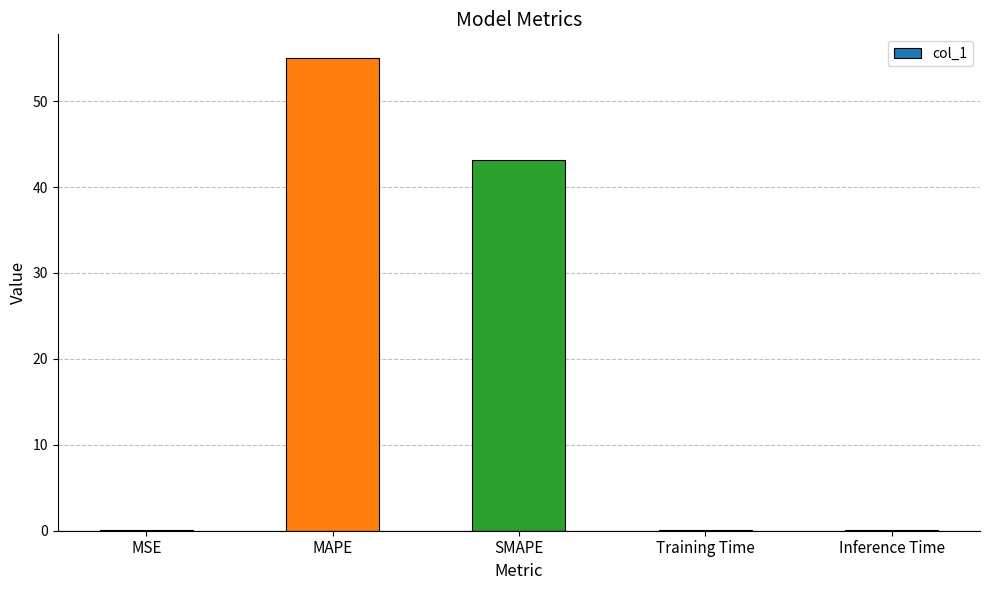

Between SMAPE and Inference Time, which is larger?

SMAPE